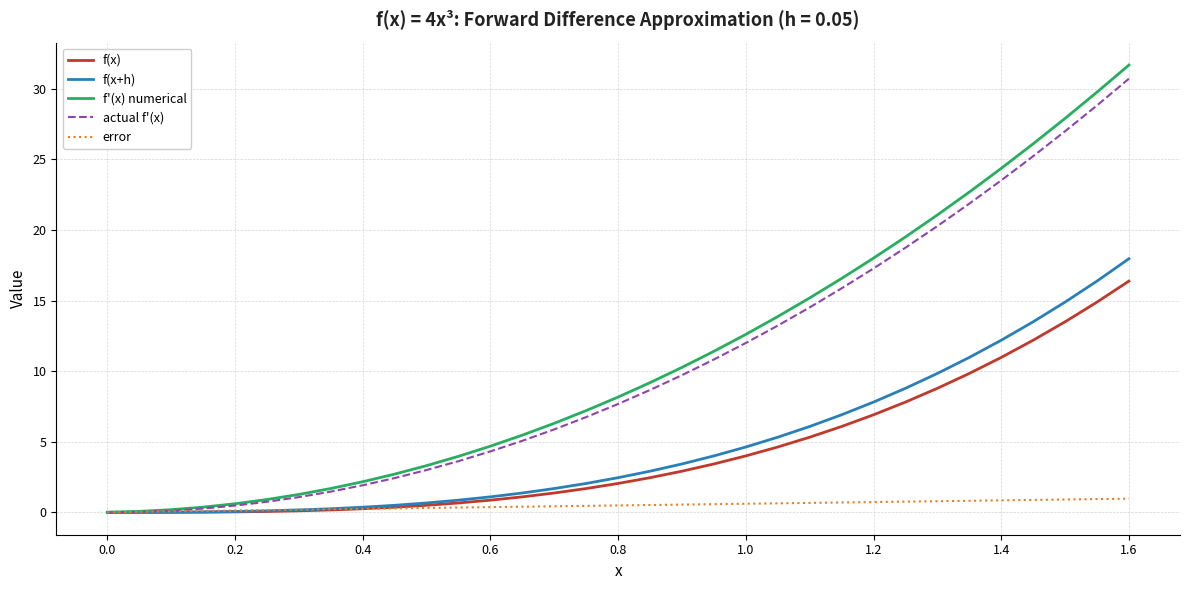

What is the maximum value shown in the chart?

31.7